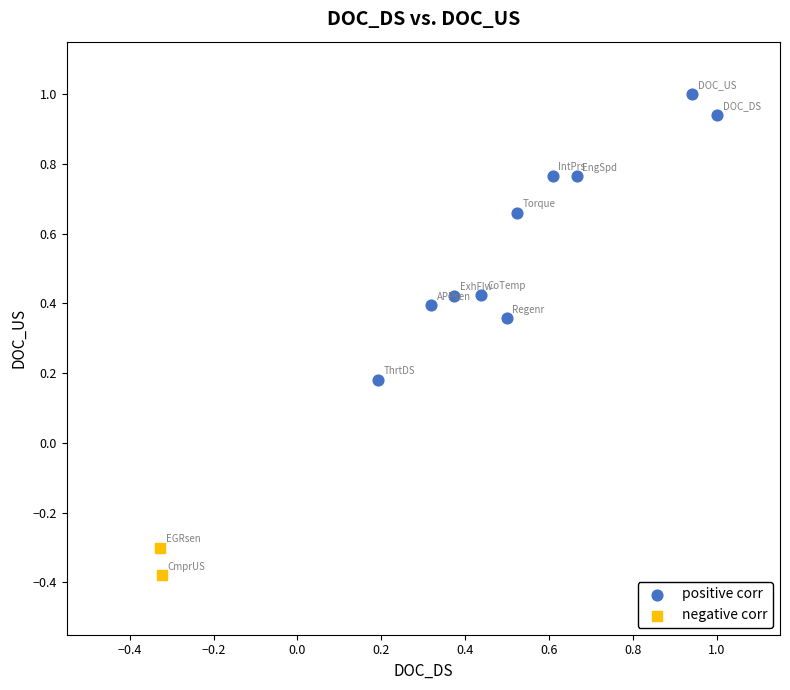

What are all the series names shown in the legend?

positive corr, negative corr